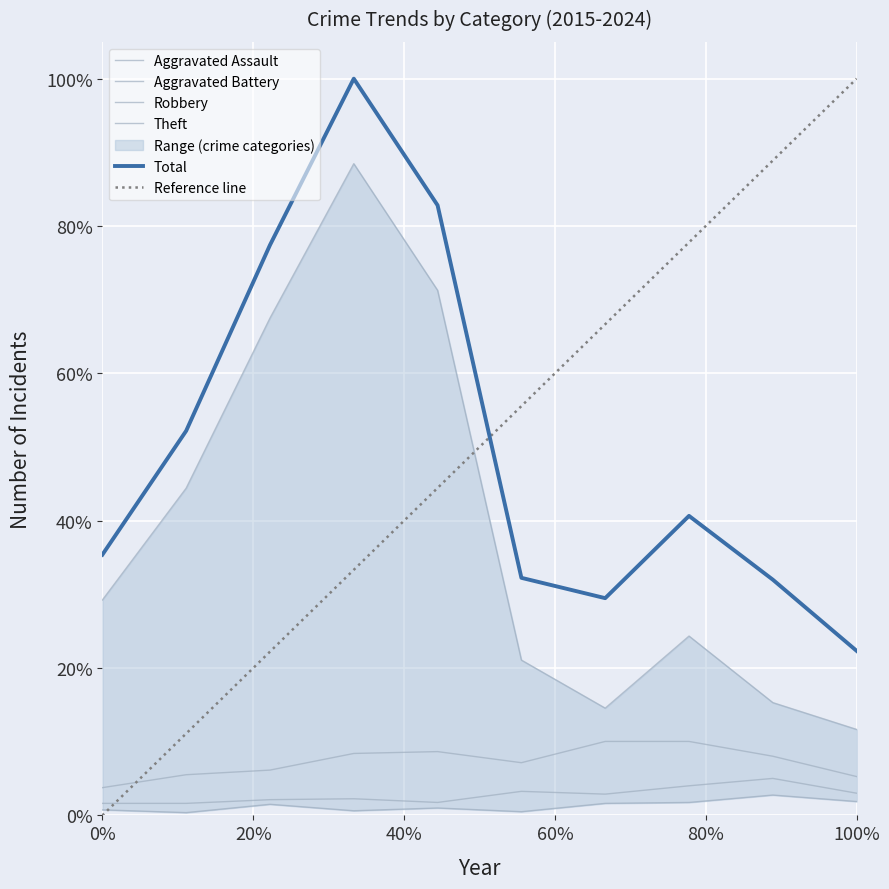

Reading left to right, transcribe all the data shown in this chart.

Aggravated Assault: 0.0	0.0	0.0	0.0	0.0	0.0	0.0	0.0	0.0	0.0
Aggravated Battery: 0.0	0.0	0.0	0.0	0.0	0.0	0.0	0.0	0.1	0.0
Robbery: 0.0	0.1	0.1	0.1	0.1	0.1	0.1	0.1	0.1	0.1
Theft: 0.3	0.4	0.7	0.9	0.7	0.2	0.1	0.2	0.2	0.1
Total: 0.4	0.5	0.8	1.0	0.8	0.3	0.3	0.4	0.3	0.2